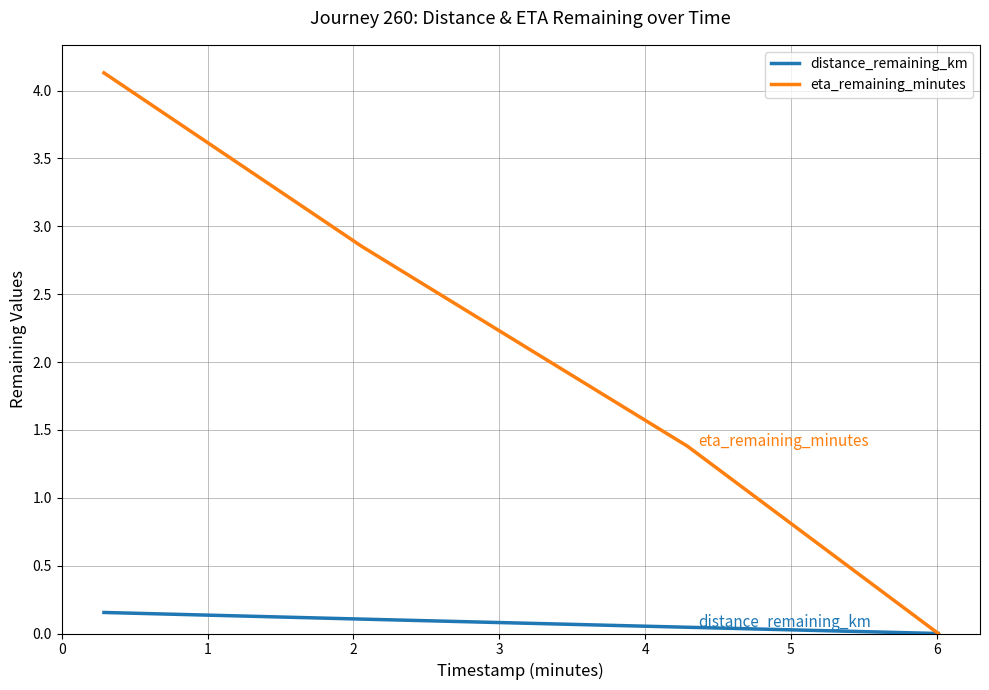

Which series has the largest range (max minus min)?

eta_remaining_minutes